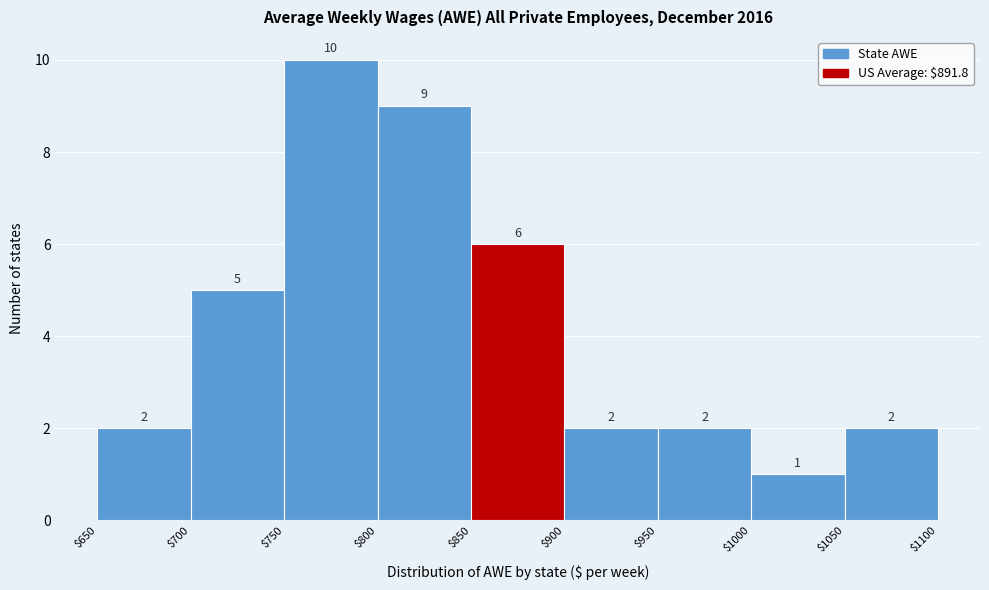

Reading left to right, transcribe this chart: for each bar, give the range it covers on the x-axis and its height.

$650 to $700: 2
$700 to $750: 5
$750 to $800: 10
$800 to $850: 9
$850 to $900: 6
$900 to $950: 2
$950 to $1000: 2
$1000 to $1050: 1
$1050 to $1100: 2